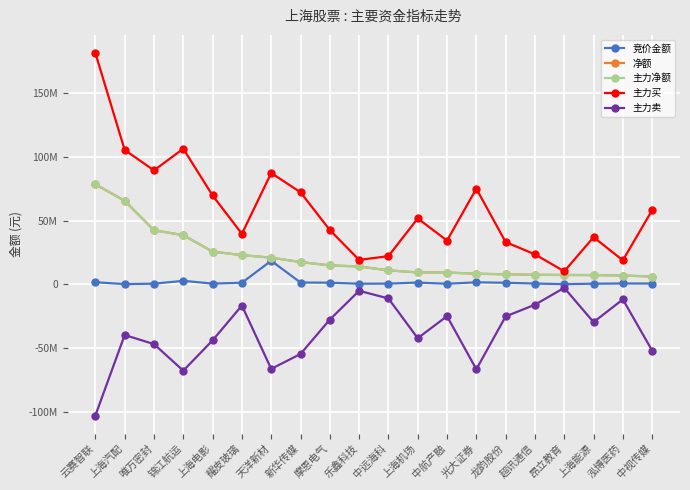

Is this an area chart (filled region under the line)?

No